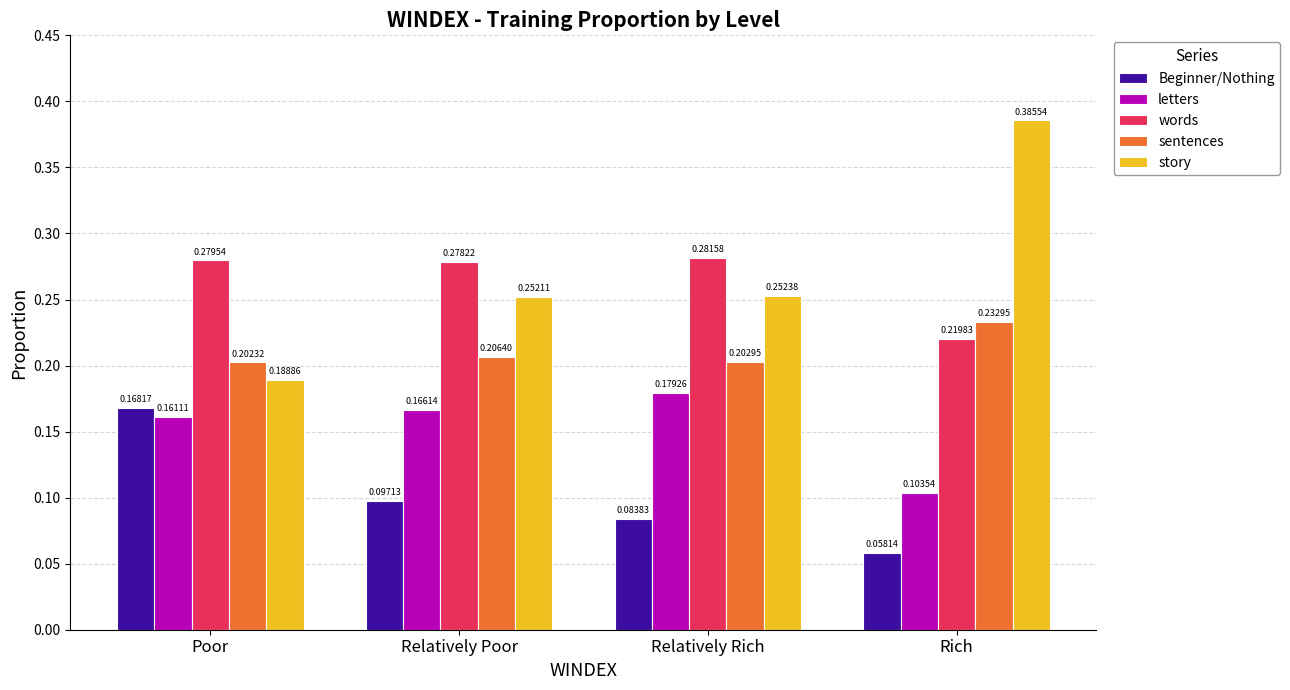

What are all the series names shown in the legend?

Beginner/Nothing, letters, words, sentences, story